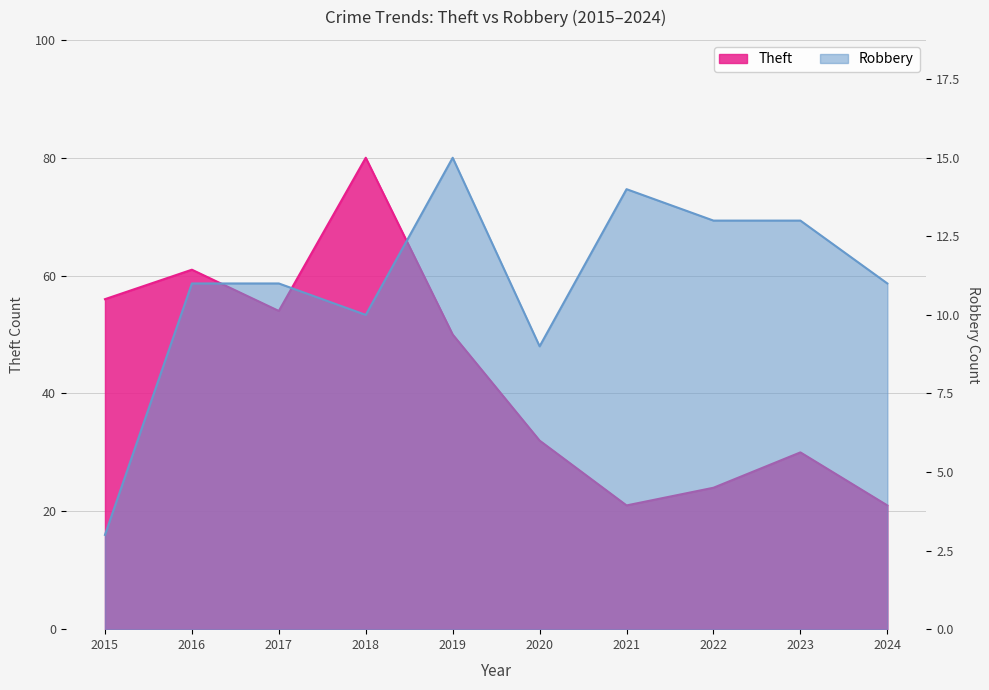

Between 2017 and 2024, which is larger?

2017